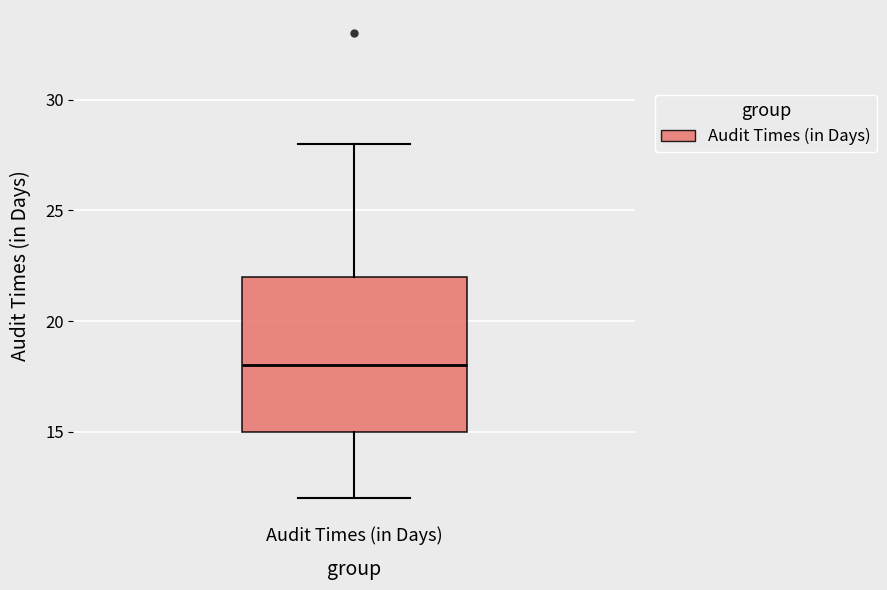

Transcribe this box plot: give where the median line is, the range the box spans, and where the two whiskers end, as read against the y-axis. The values are not printed on the chart, so give them approximately, as read against the axis.

median 18, box 15 to 22, whiskers 12 to 28